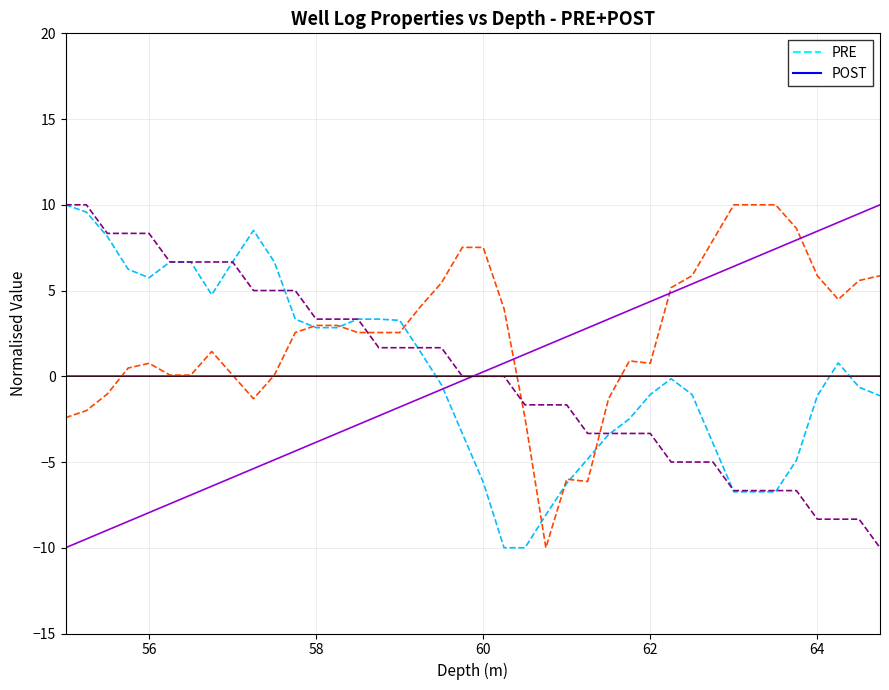

Does the chart have visible grid lines?

Yes